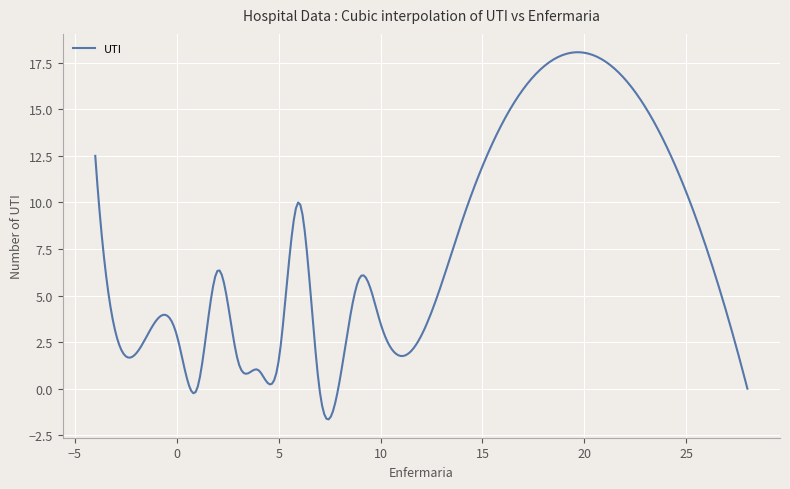

What is the smallest value displayed?

-1.6